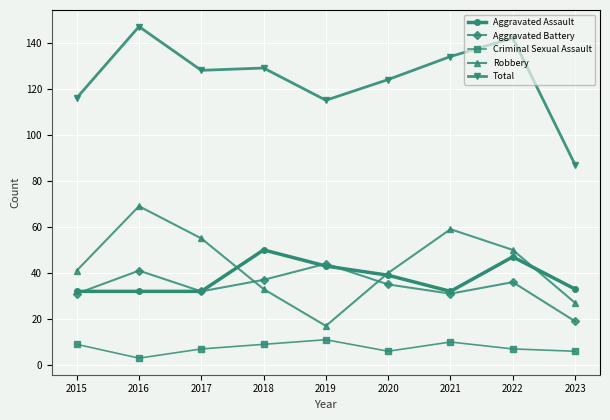

True or false: Robbery has more than 0 points higher than both neighbors.

True